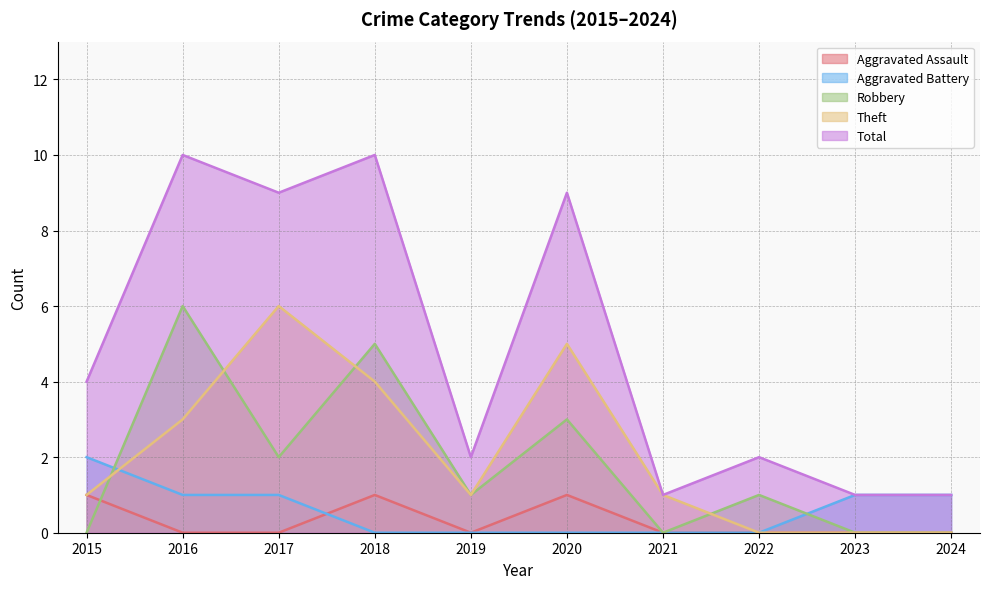

What are all the series names shown in the legend?

Aggravated Assault, Aggravated Battery, Robbery, Theft, Total